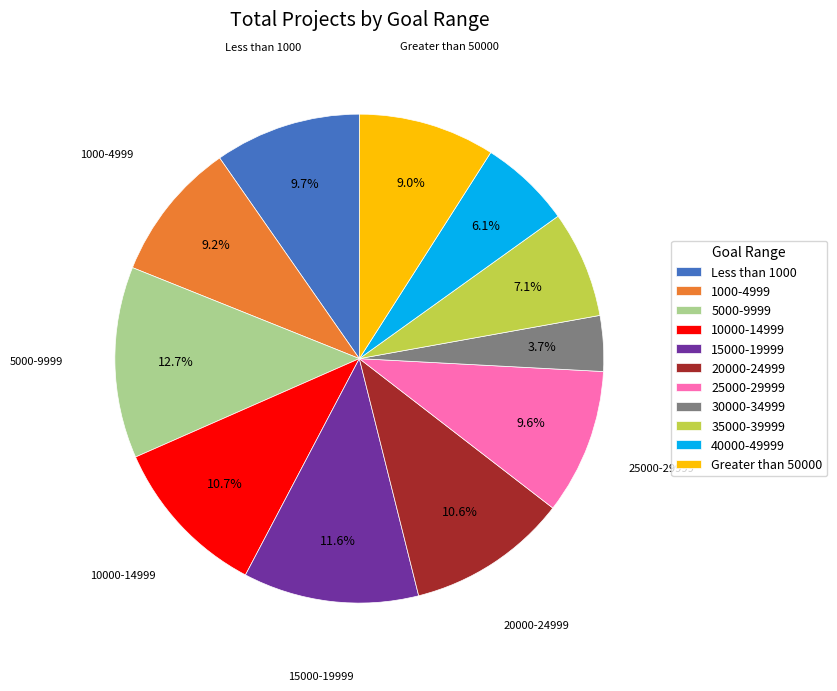

Is 1000-4999 the majority of the pie?

No